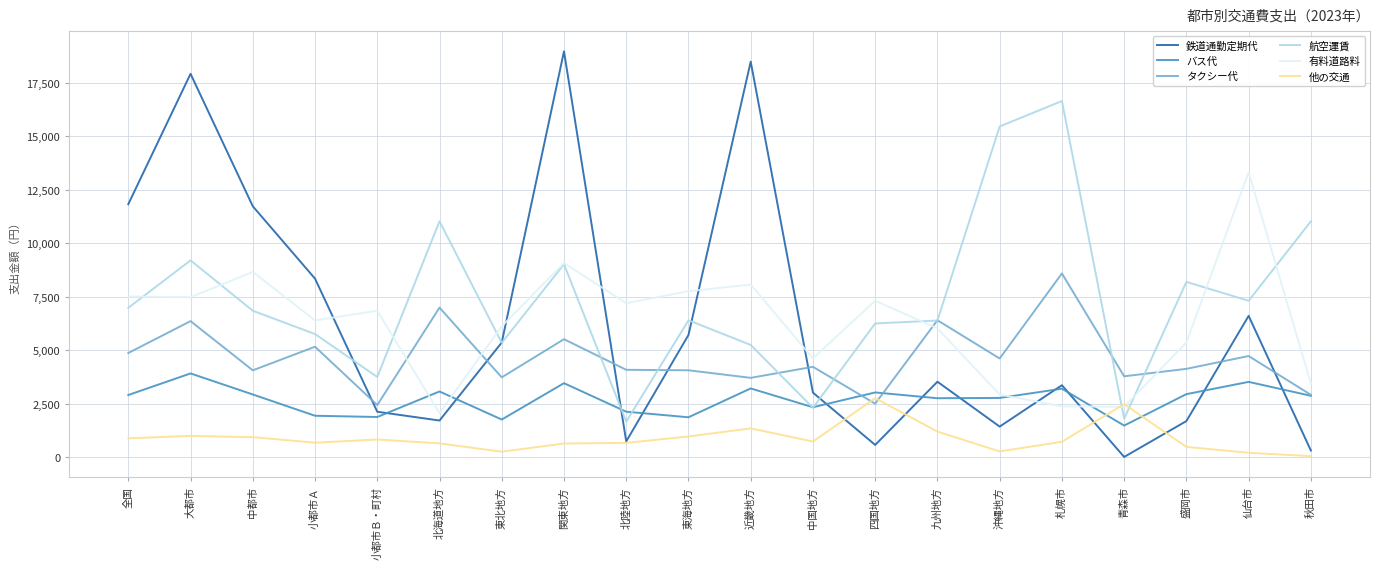

At which label does 有料道路料 reach its minimum?

北海道地方